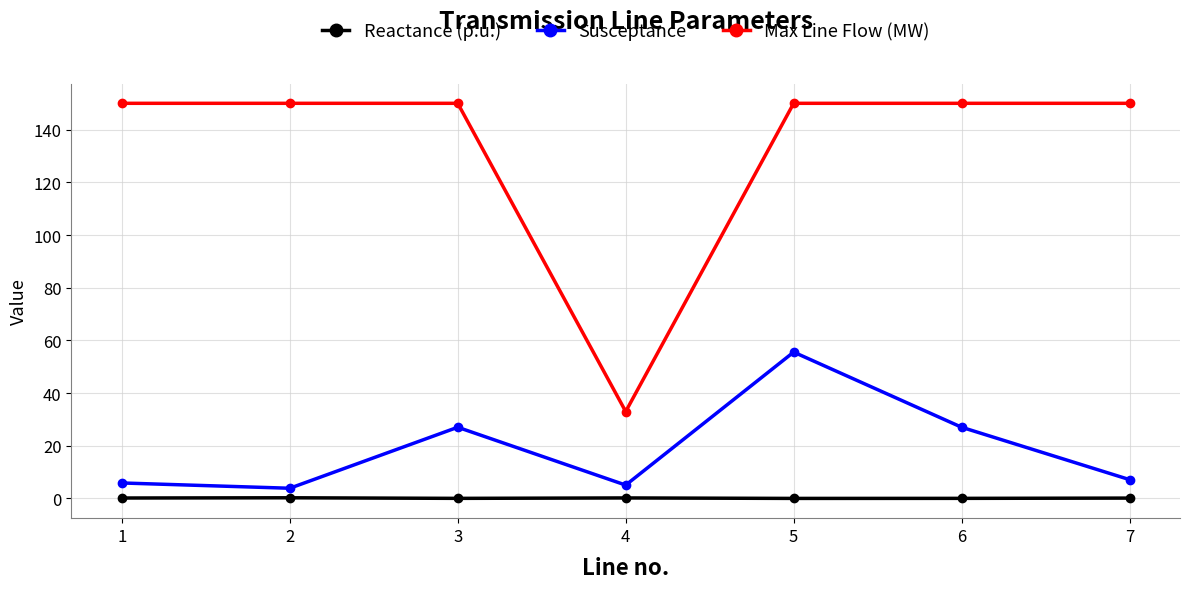

Does the chart have visible grid lines?

Yes